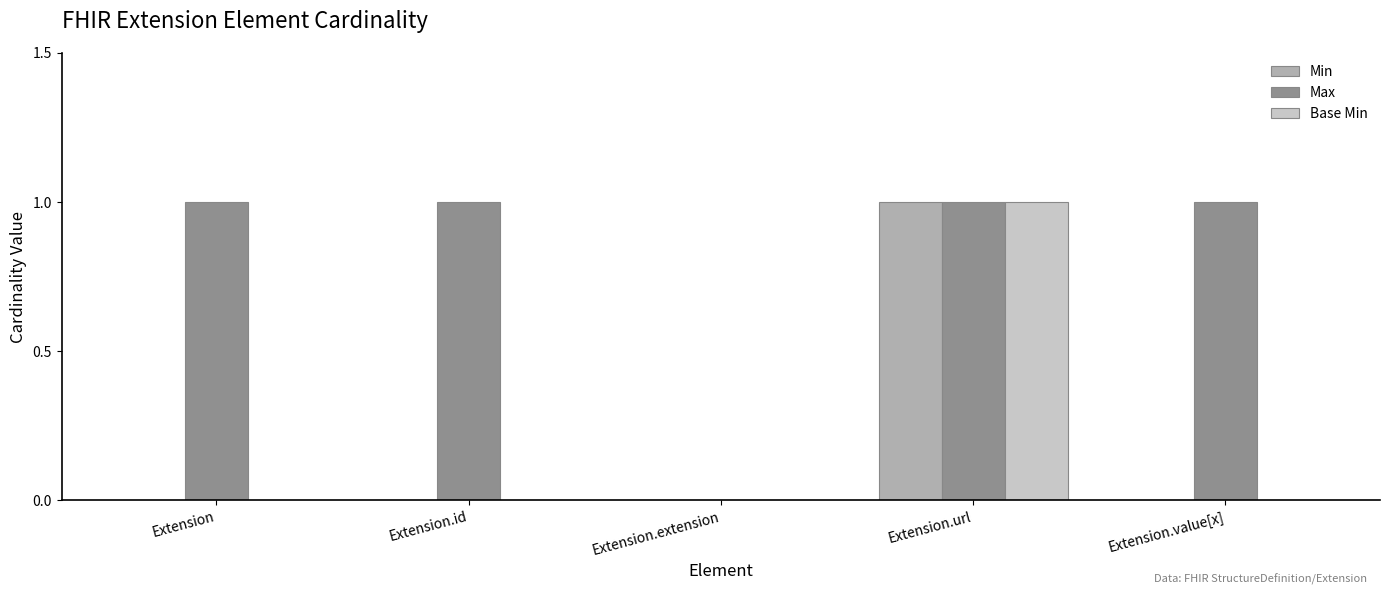

Reading right to left, transcribe all the data shown in this chart.

Min: Extension.value[x]=0	Extension.url=1	Extension.extension=0	Extension.id=0	Extension=0
Max: Extension.value[x]=1	Extension.url=1	Extension.extension=0	Extension.id=1	Extension=1
Base Min: Extension.value[x]=0	Extension.url=1	Extension.extension=0	Extension.id=0	Extension=0